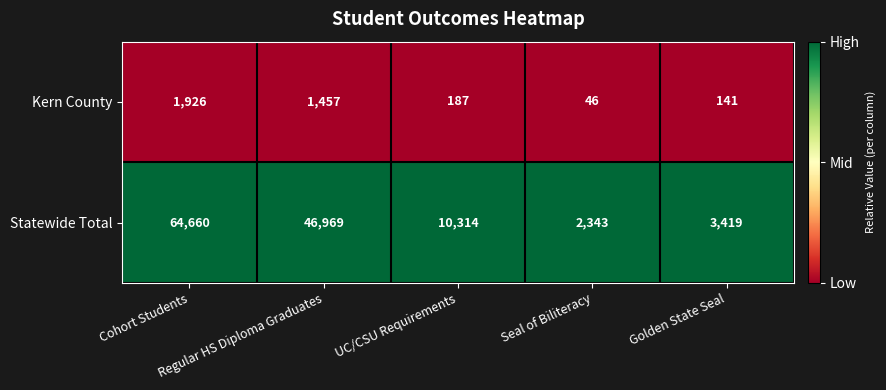

Which series has the largest total across all categories?

Statewide Total